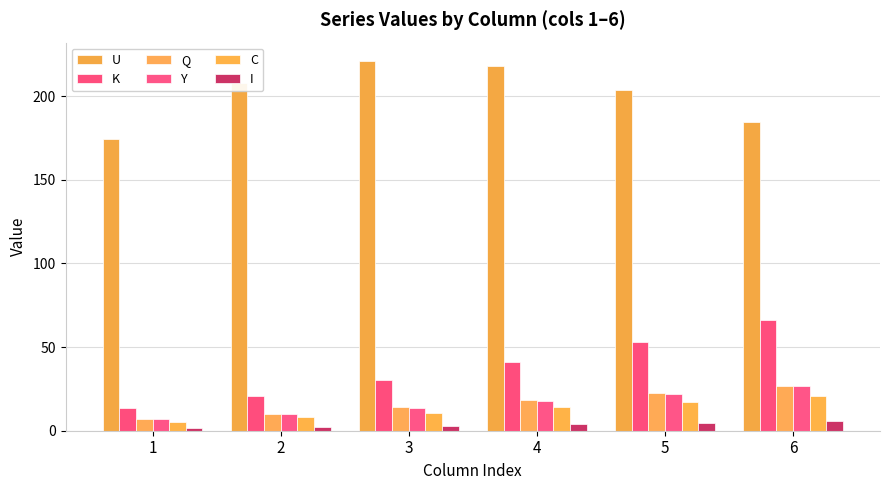

What is the maximum value shown in the chart?

220.9